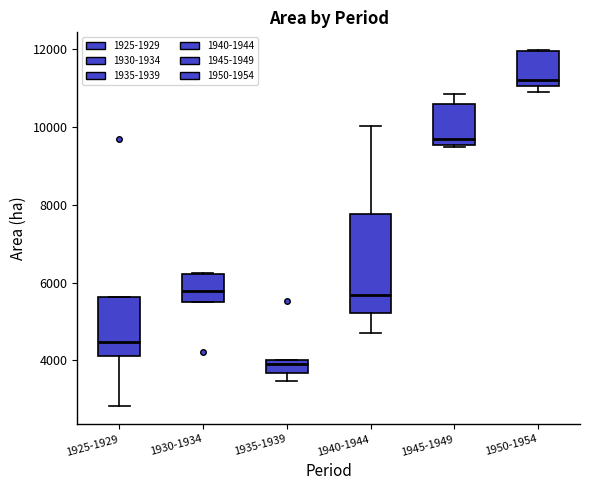

Where is the lower edge of the box for 1930-1934 on the y-axis? The values are not printed on the chart, so give them approximately, as read against the axis.

5400